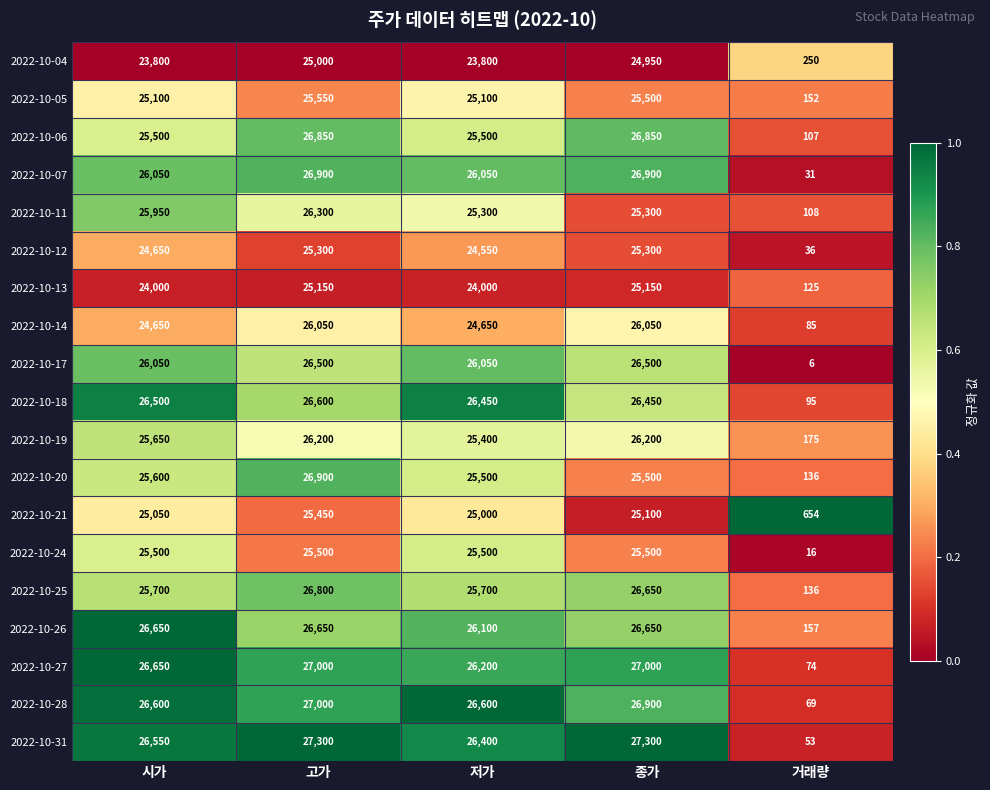

The value of 2022-10-19 at 저가 is 12562. True or false?

False